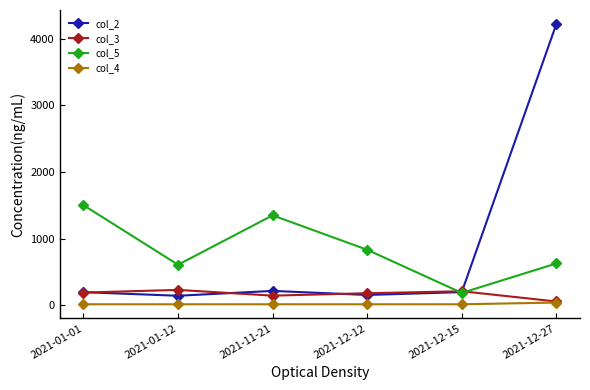

True or false: col_5 and col_4 intersect in this chart.

False